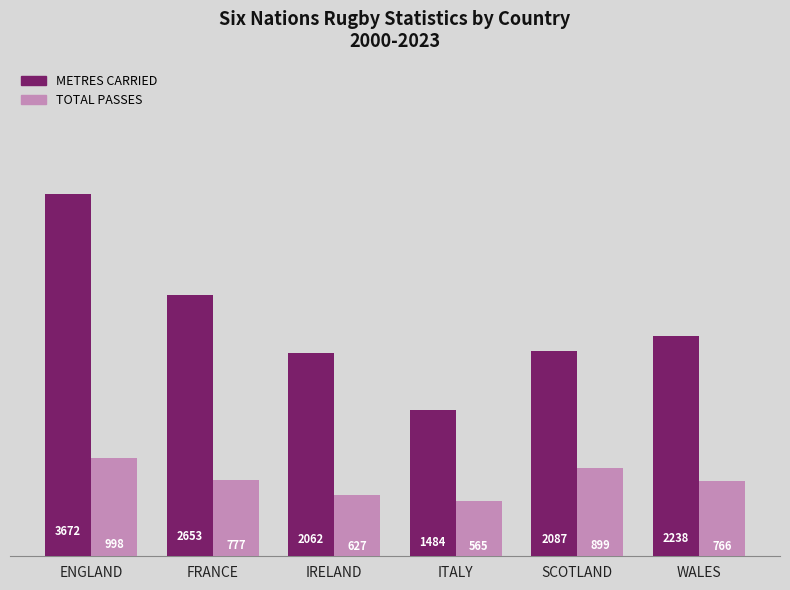

Rank the series by their average value, from highest to lowest.

METRES CARRIED, TOTAL PASSES